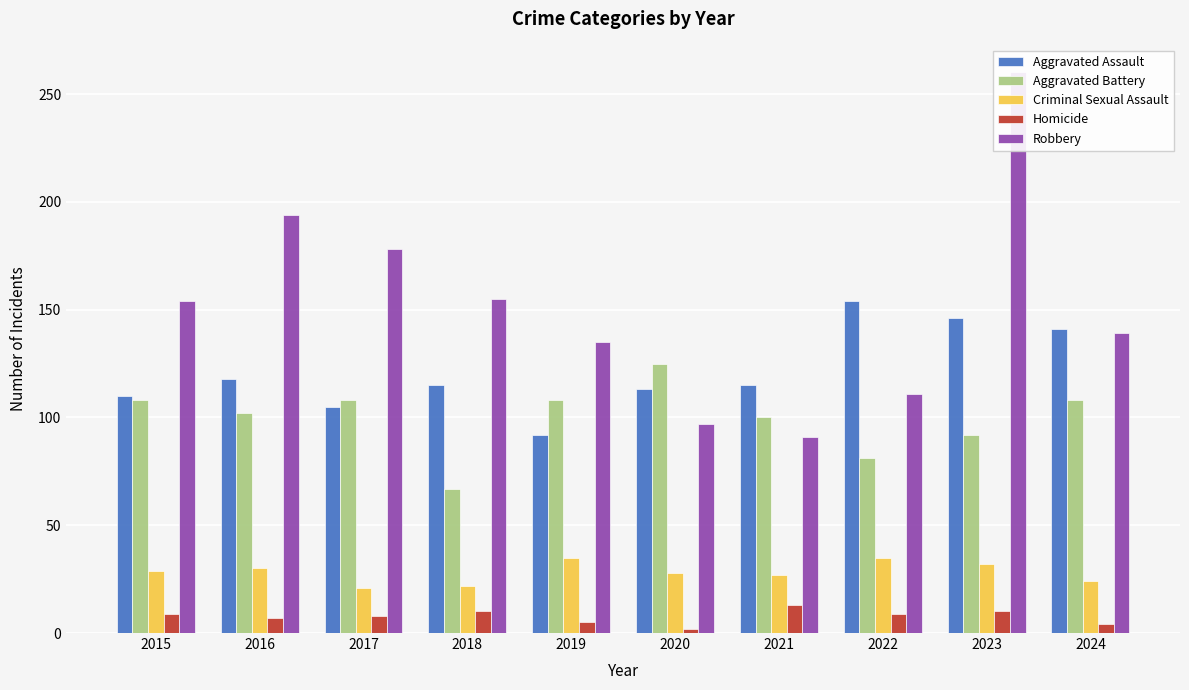

Which series has the largest range (max minus min)?

Robbery